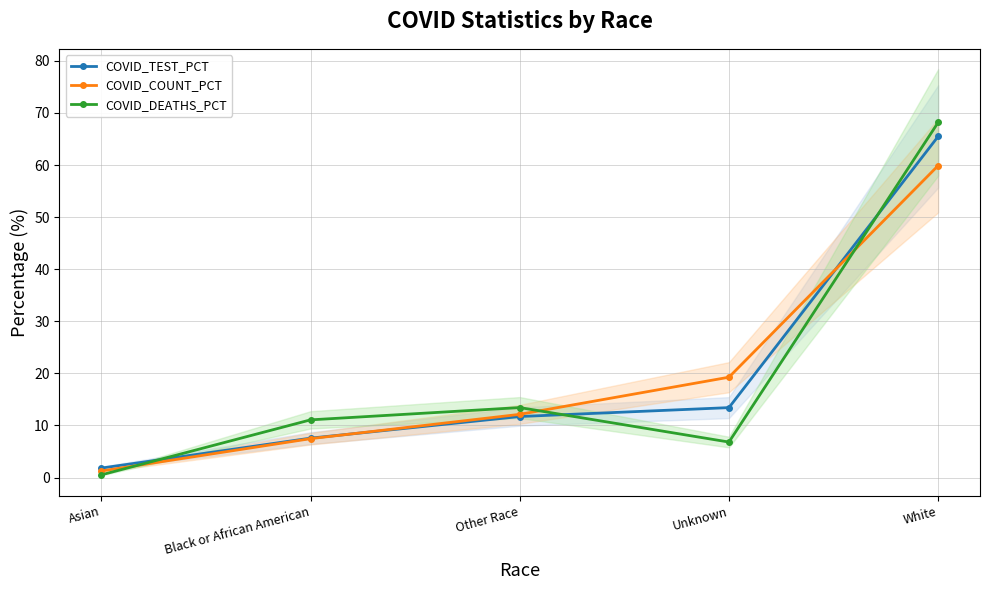

After their last crossing, which series has the higher values: COVID_COUNT_PCT or COVID_DEATHS_PCT?

COVID_DEATHS_PCT